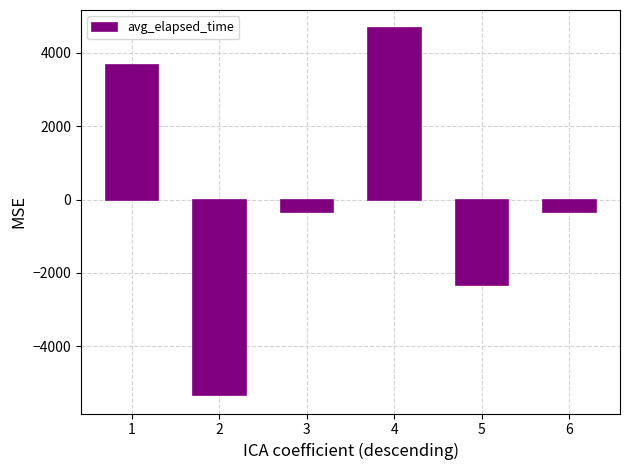

How many bars are there in total?

6